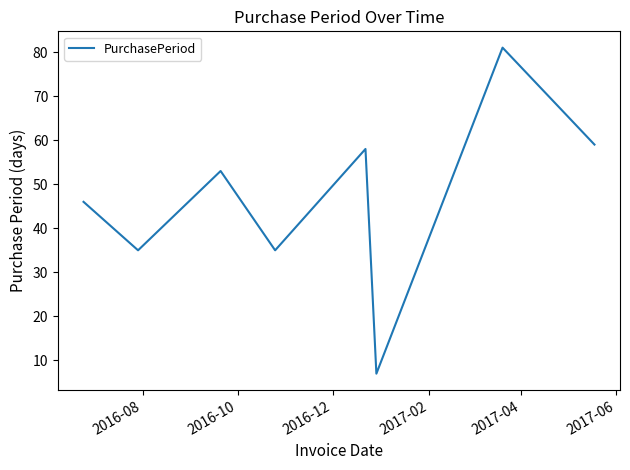

What is the minimum value shown in the chart?

7